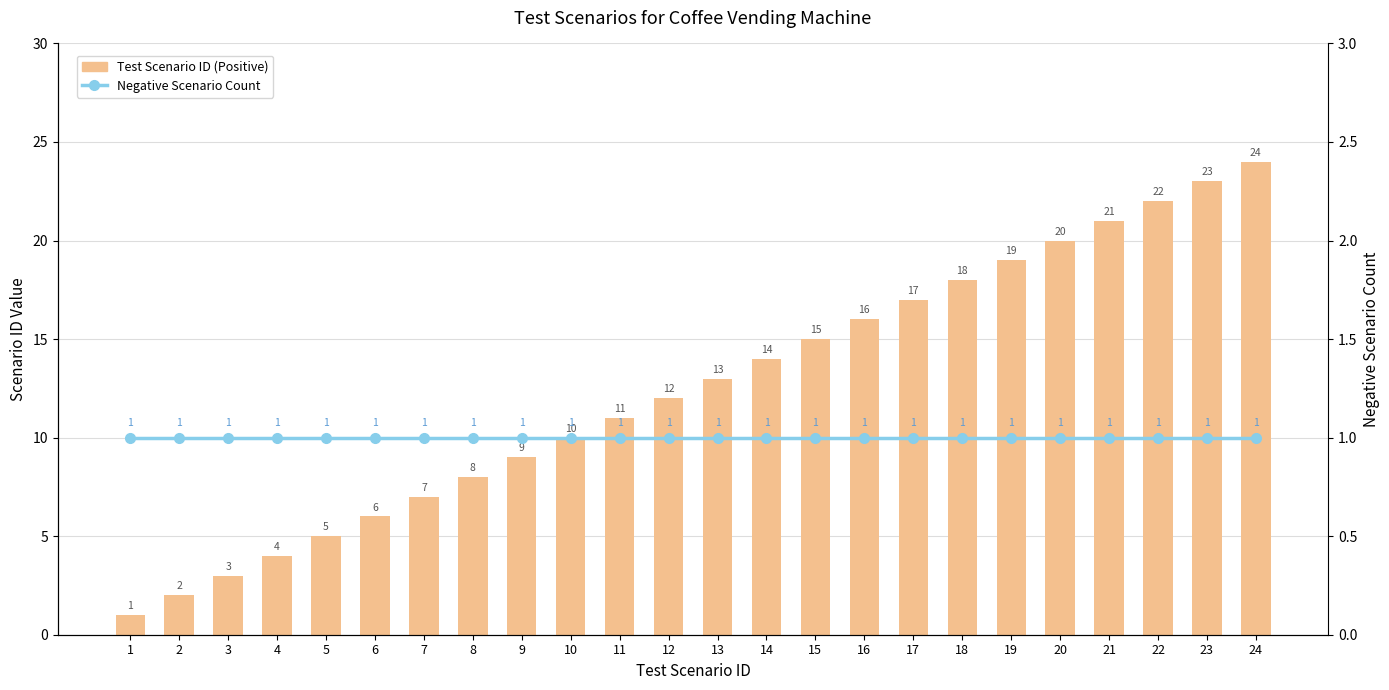

What is the difference between the maximum and second lowest values in the Test Scenario ID (Positive) series?

22